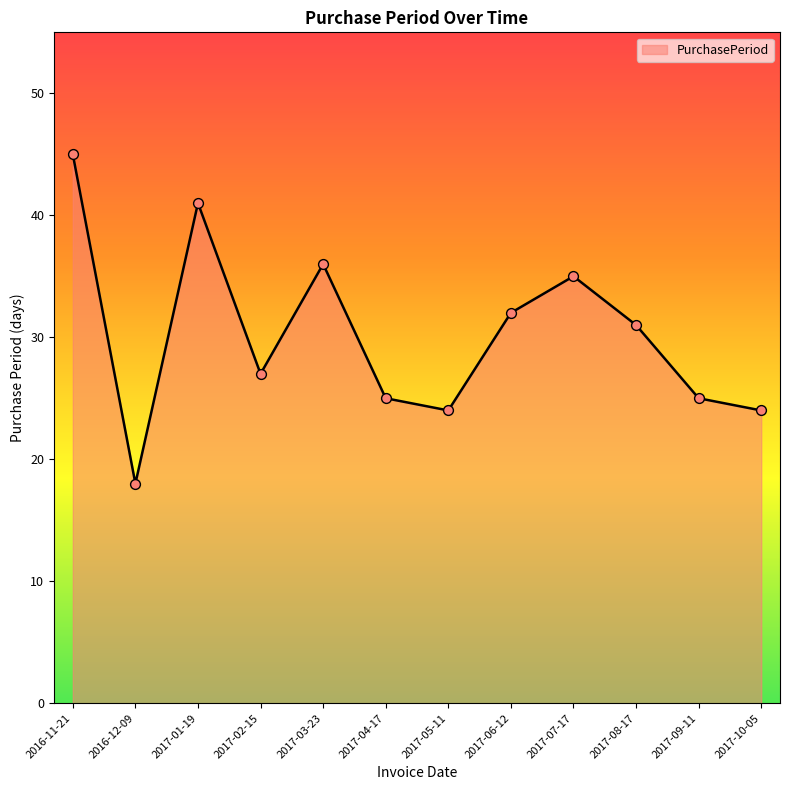

Which has a higher value, 2016-12-09 or 2017-06-12?

2017-06-12